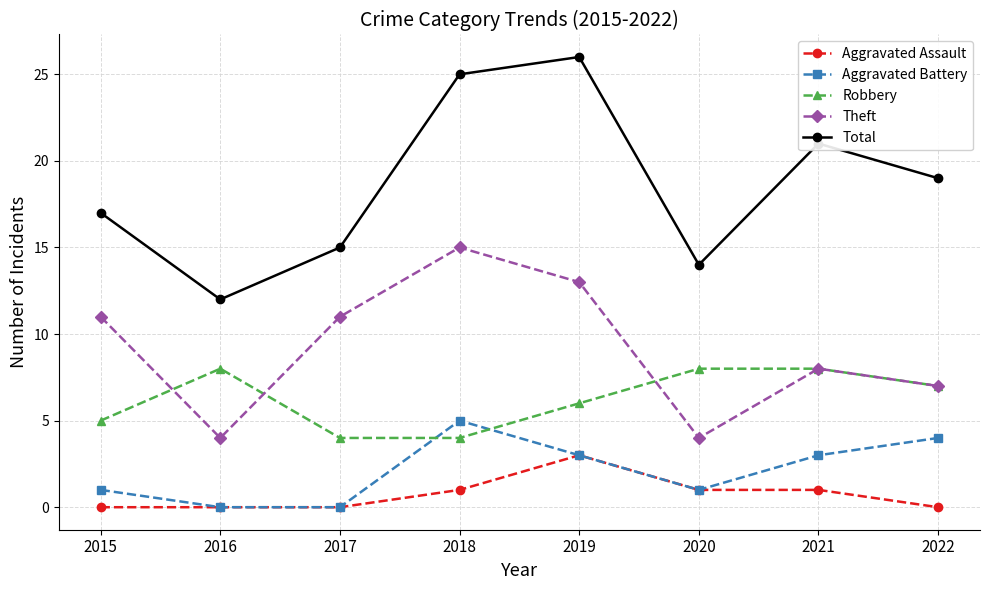

List the series in order of their peak value, highest first.

Total, Theft, Robbery, Aggravated Battery, Aggravated Assault